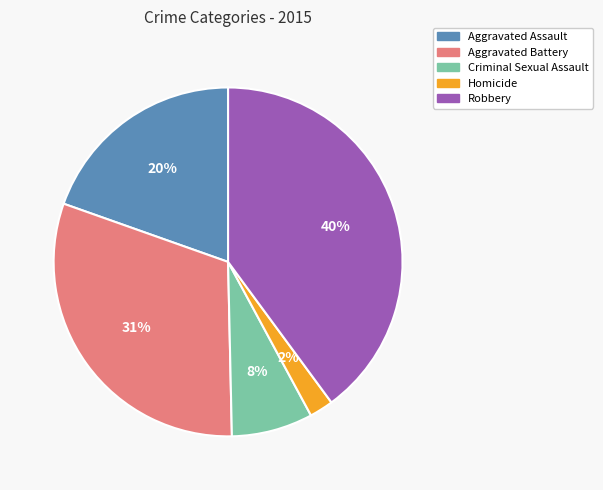

Which category has the biggest portion of the pie?

Robbery